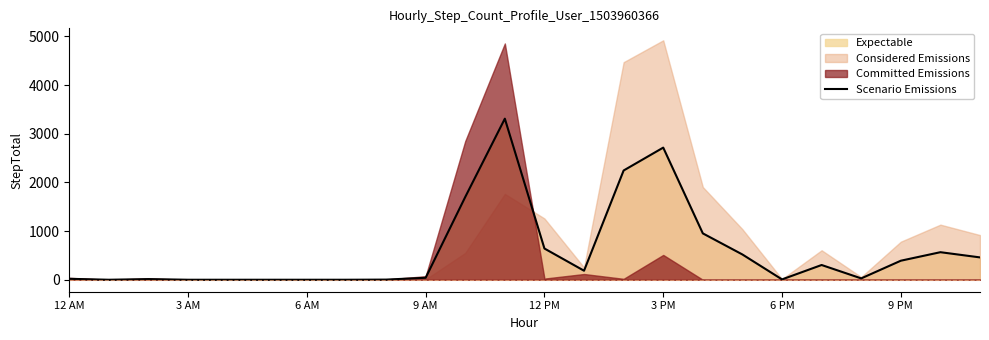

How many points are higher than both their immediate neighbors (excluding endpoints)?

5